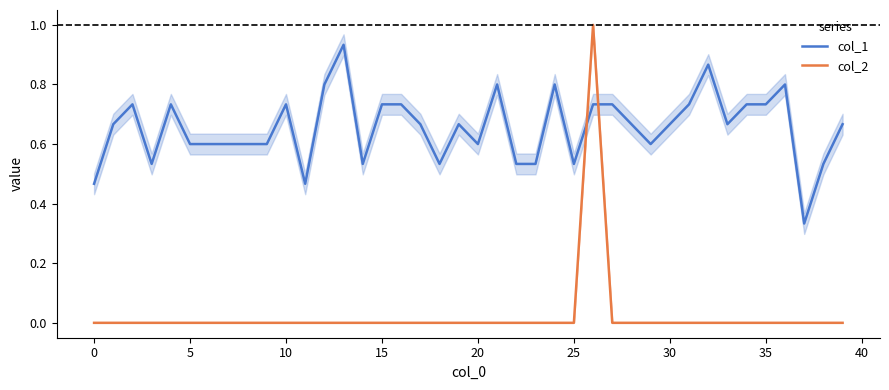

How many times do col_2 and col_1 cross each other?

2